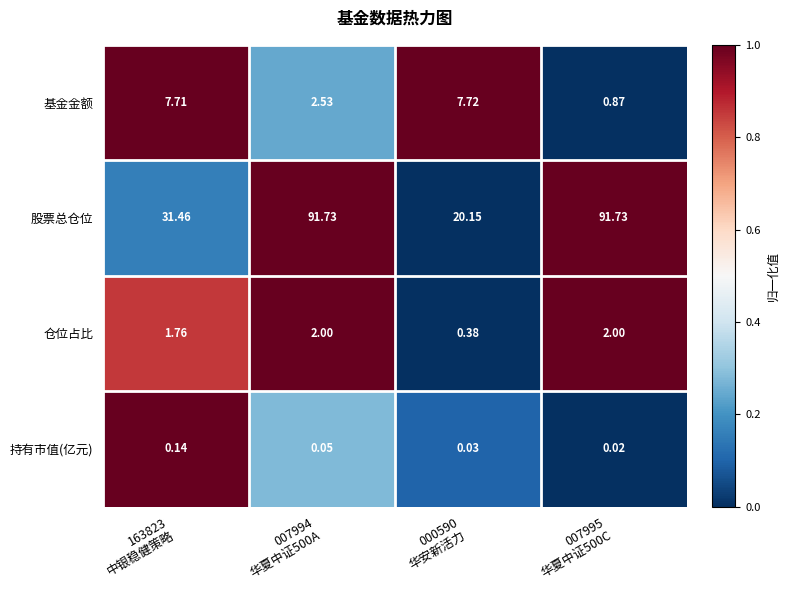

Rank the series by their maximum value, from lowest to highest.

持有市值(亿元), 仓位占比, 基金金额, 股票总仓位